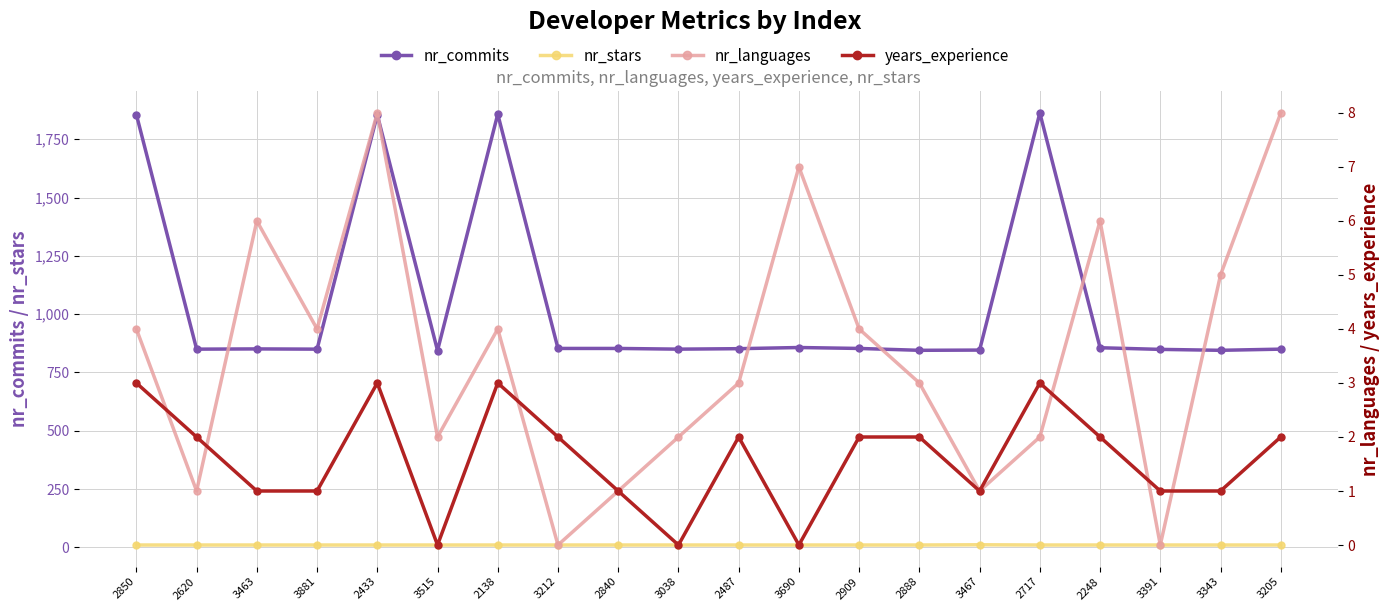

Reading left to right, list all the values displayed in this chart.

nr_commits: 2850=1856	2620=850	3463=851	3881=850	2433=1855	3515=844	2138=1858	3212=853	2840=853	3038=850	2487=852	3690=857	2909=853	2888=845	3467=846	2717=1863	2248=856	3391=849	3343=845	3205=850
nr_stars: 2850=10	2620=10	3463=10	3881=10	2433=10	3515=10	2138=10	3212=10	2840=10	3038=10	2487=10	3690=10	2909=10	2888=10	3467=11	2717=10	2248=10	3391=10	3343=10	3205=10
nr_languages: 2850=4	2620=1	3463=6	3881=4	2433=8	3515=2	2138=4	3212=0	2840=1	3038=2	2487=3	3690=7	2909=4	2888=3	3467=1	2717=2	2248=6	3391=0	3343=5	3205=8
years_experience: 2850=3	2620=2	3463=1	3881=1	2433=3	3515=0	2138=3	3212=2	2840=1	3038=0	2487=2	3690=0	2909=2	2888=2	3467=1	2717=3	2248=2	3391=1	3343=1	3205=2